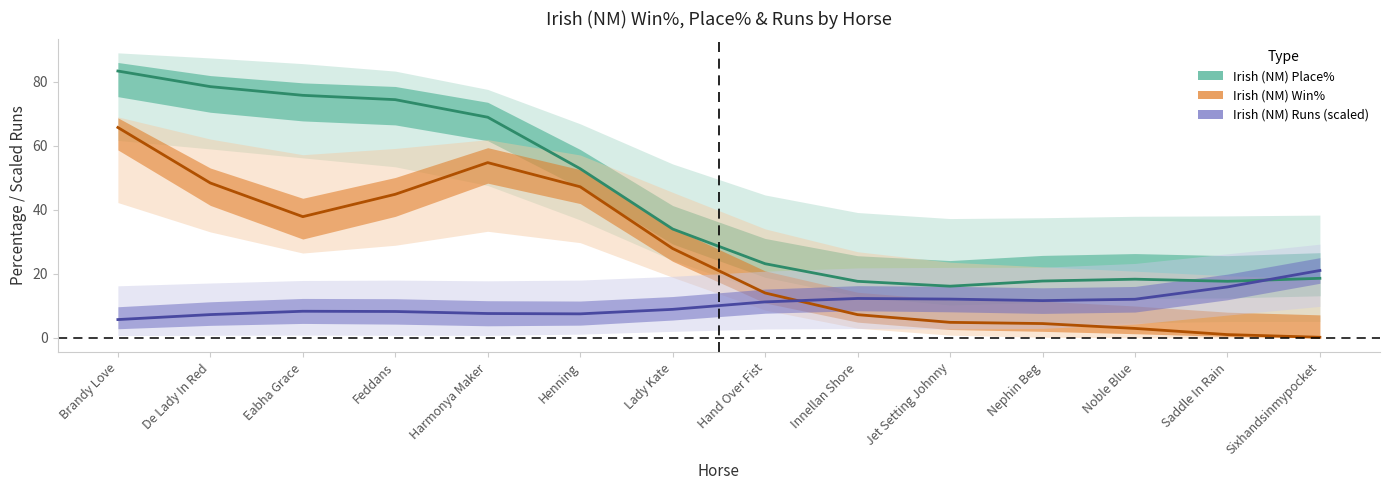

Rank the series at Noble Blue from highest to lowest value.

Irish (NM) Place%, Irish (NM) Runs (scaled), Irish (NM) Win%